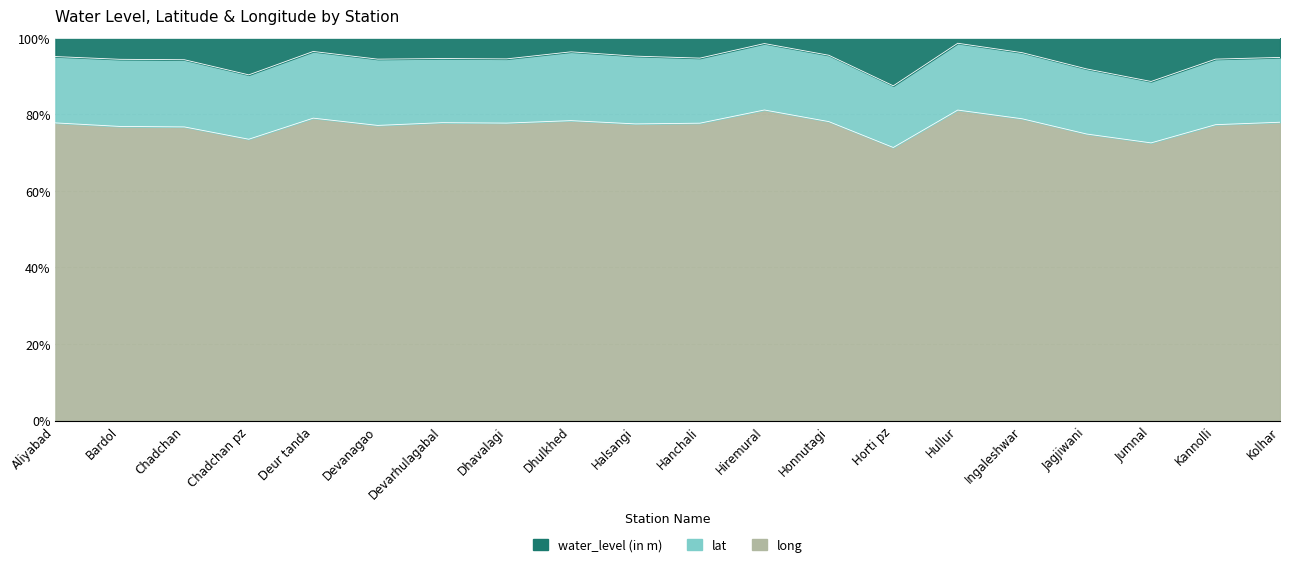

Reading right to left, extract all data points from this chart.

water_level (in m): 5.0	5.5	11.9	8.2	3.7	1.3	13.3	4.4	1.4	5.2	4.7	3.5	5.4	5.3	5.5	3.4	9.9	5.6	5.5	4.8
lat: 16.4	16.9	16.8	17.2	16.6	16.4	17.1	16.8	16.3	16.7	17.3	17.4	16.4	16.4	17.1	16.8	17.3	17.3	17.3	16.9
long: 75.7	76.2	75.7	75.7	76.0	76.0	75.8	75.8	76.1	76.2	75.8	75.8	76.1	76.2	76.3	76.1	75.7	75.7	75.7	75.8